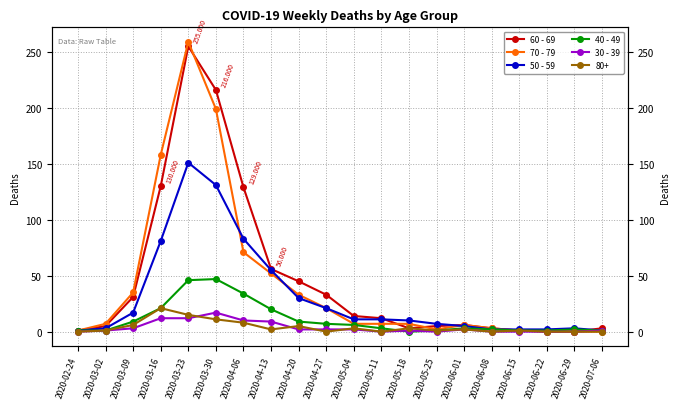

At which label is 30 - 39 closest to 8?

2020-04-13